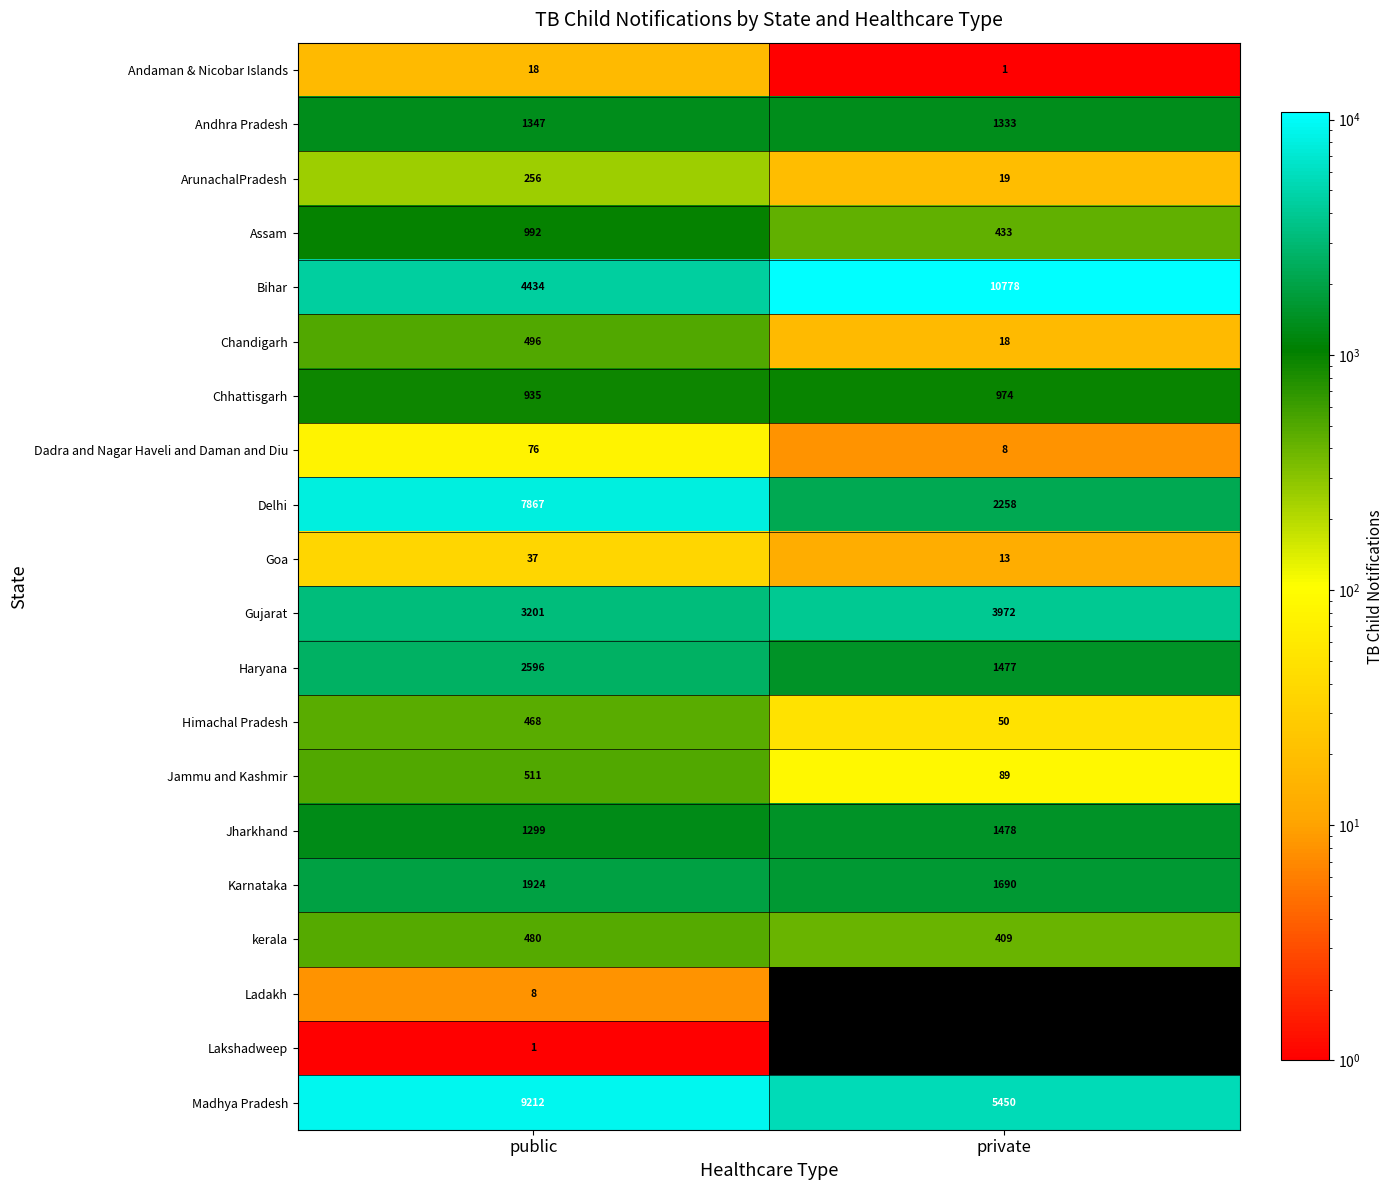

Between public and private, which series saw the biggest shift?

Bihar